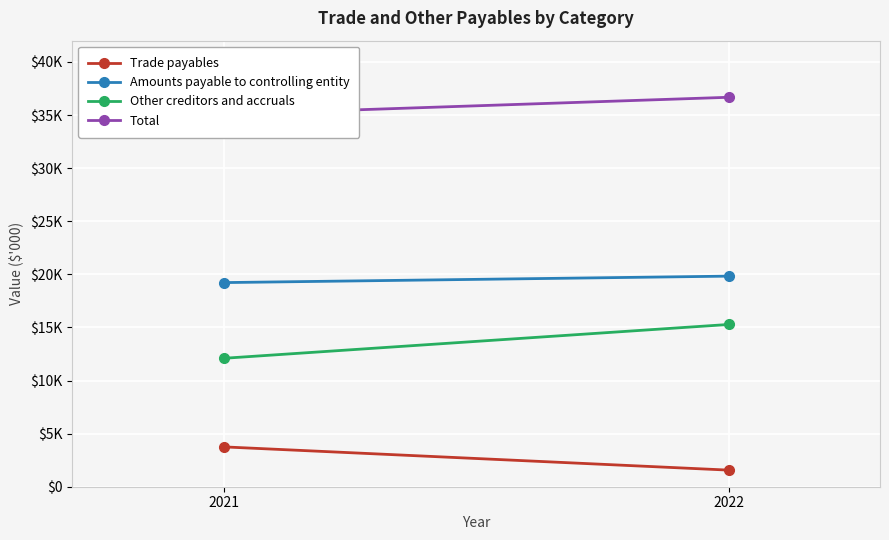

What is the maximum value for Trade payables?

3752